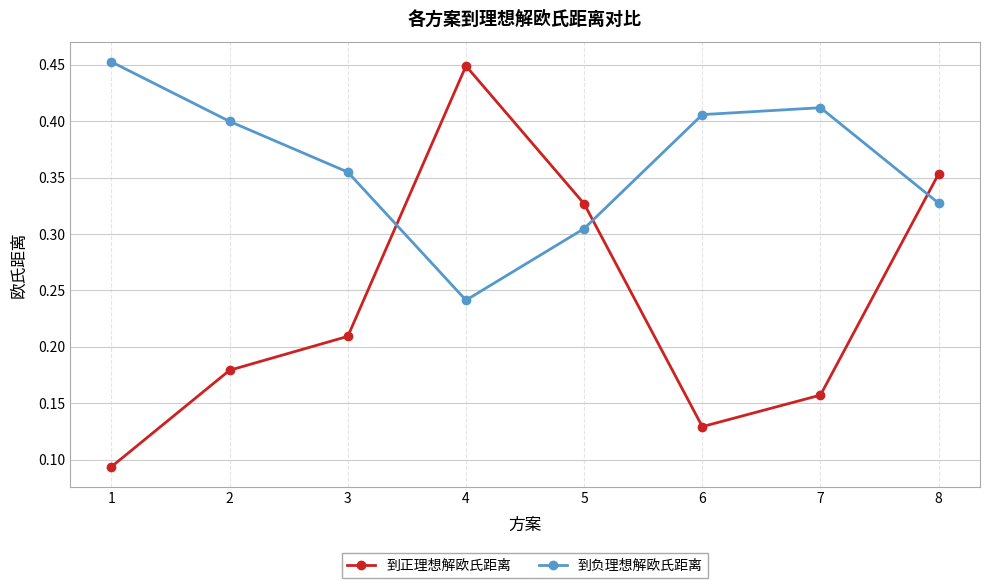

Count the 到正理想解欧氏距离 values in the range 0 to 1.

8